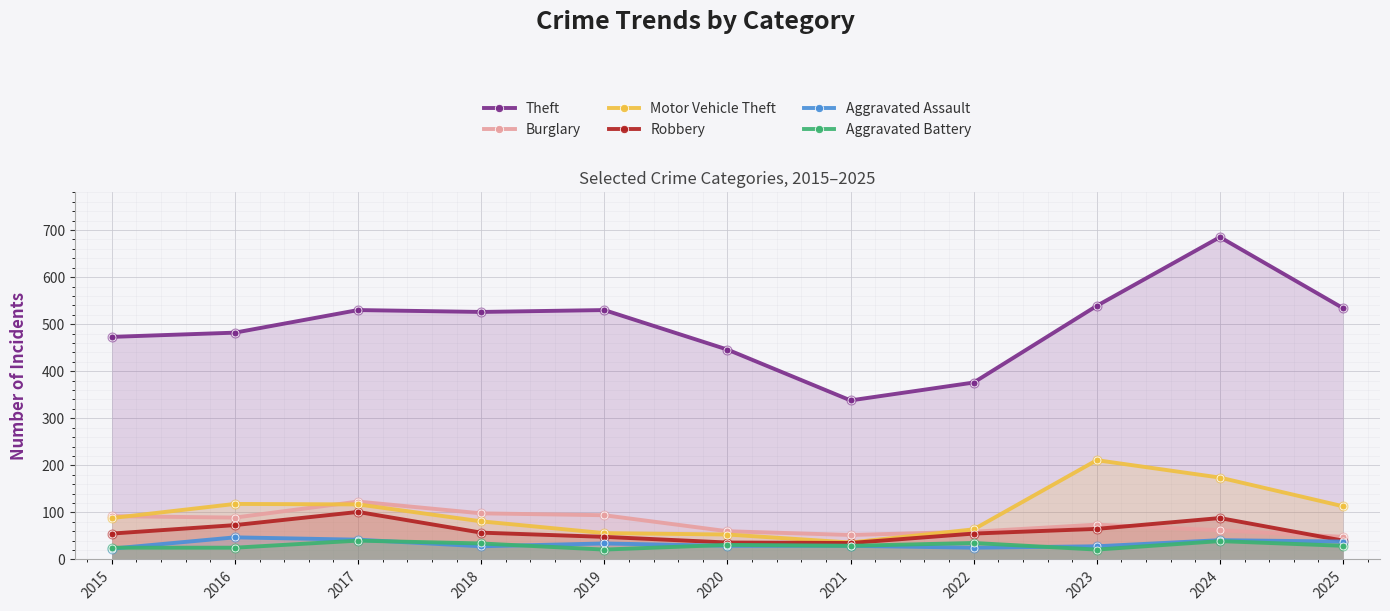

Which series reaches the maximum Y coordinate?

Theft